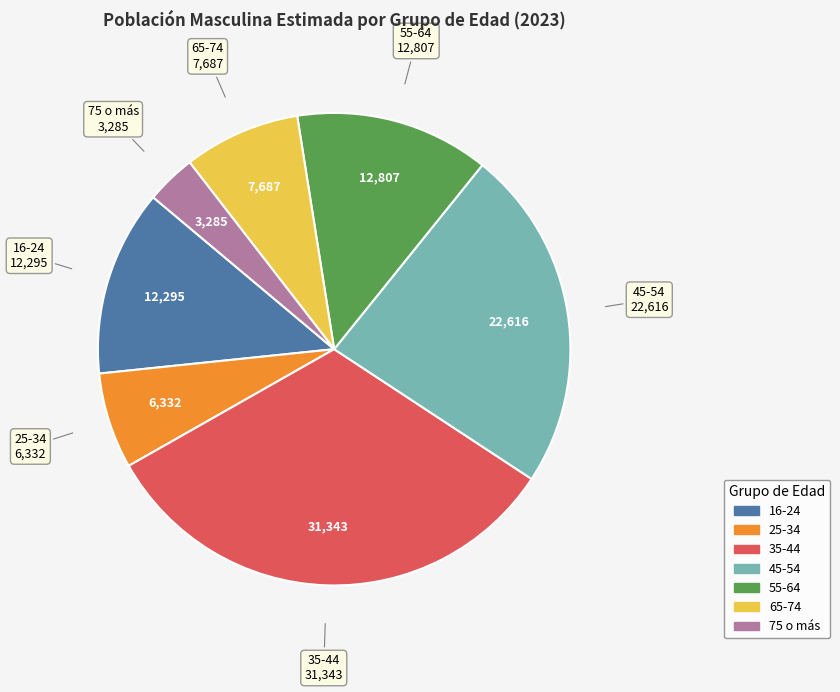

True or false: 16-24 accounts for 13% of the total.

True